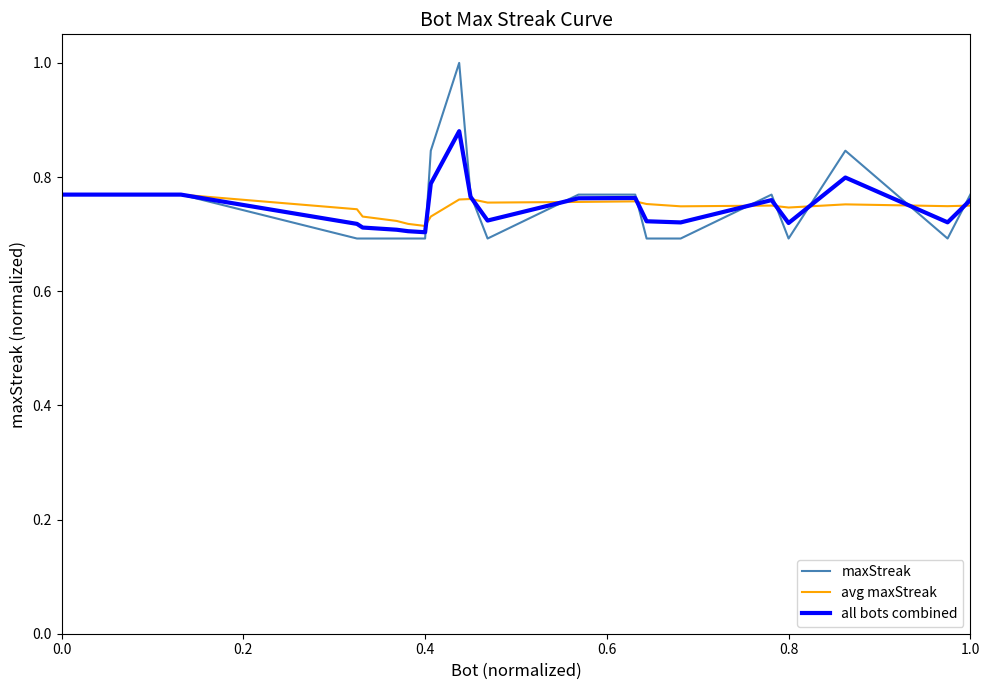

List the series in order of their peak value, lowest first.

avg maxStreak, all bots combined, maxStreak